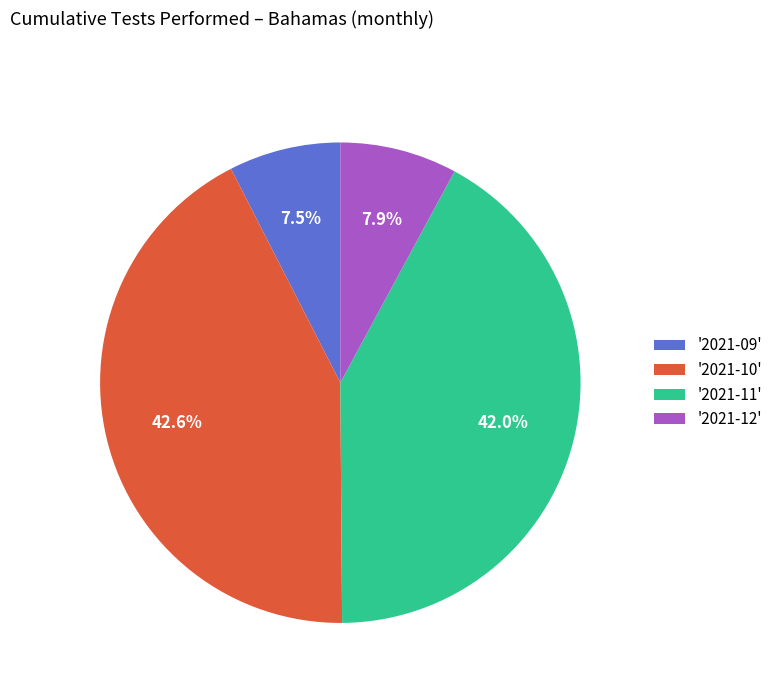

How many slices are in this pie chart?

4